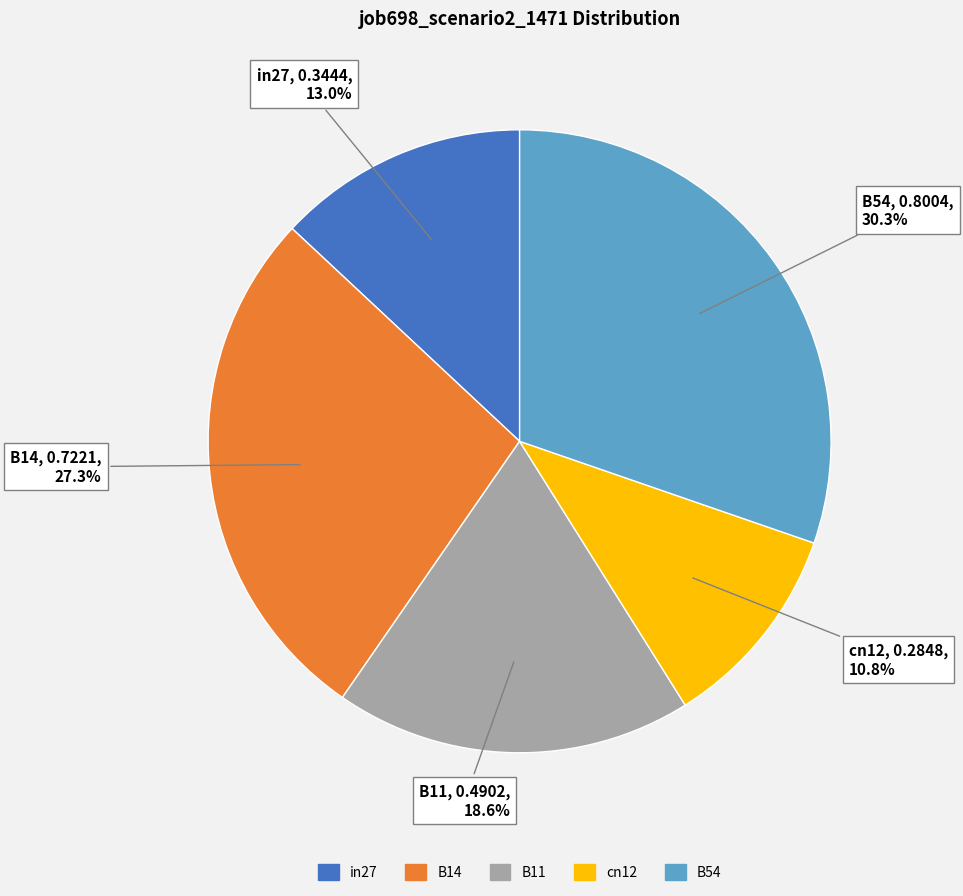

Does cn12 account for over 50% of the chart?

No